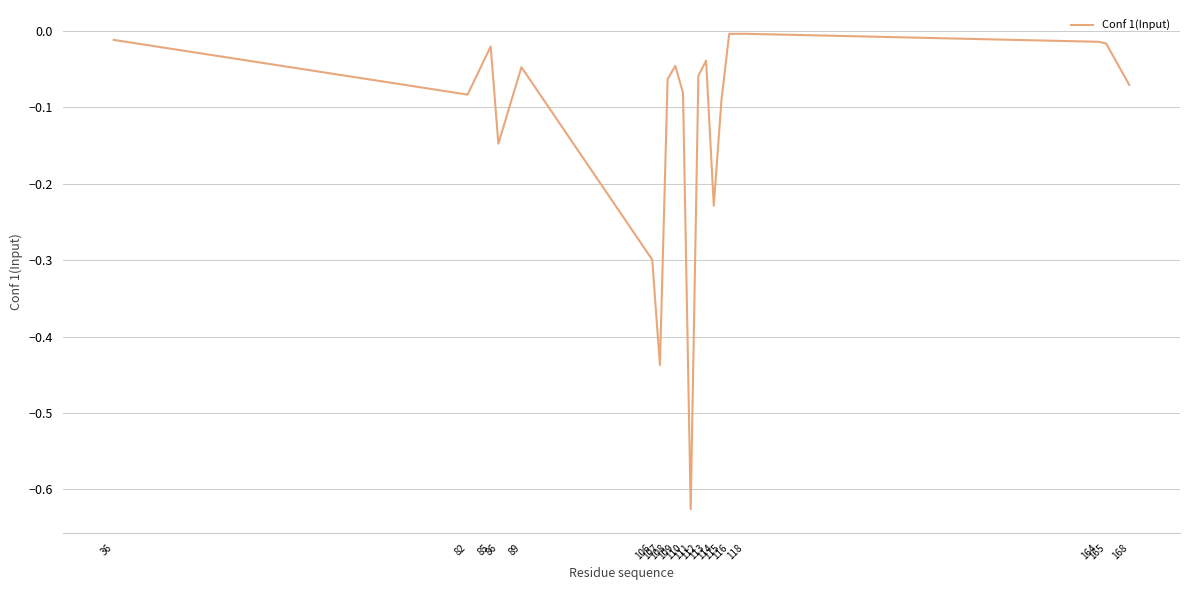

What is the difference between the maximum and minimum values?

0.6